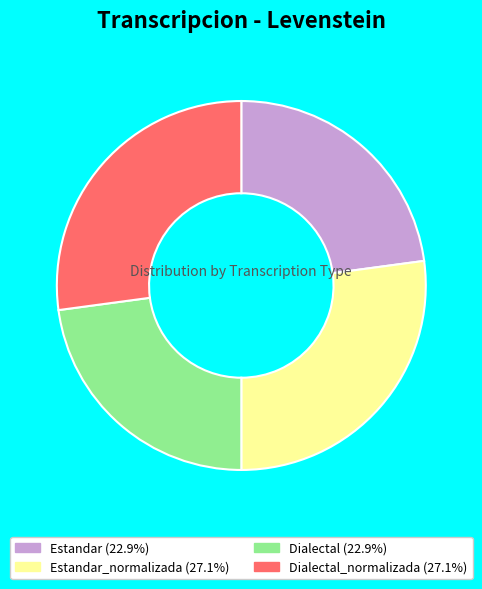

Does any single category account for the majority?

No